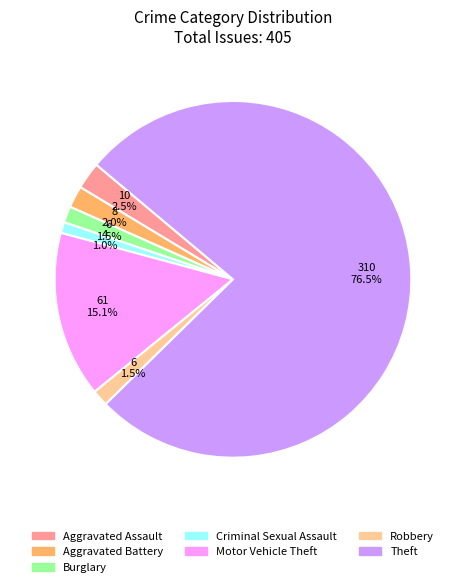

Is there a majority slice in this chart?

Yes